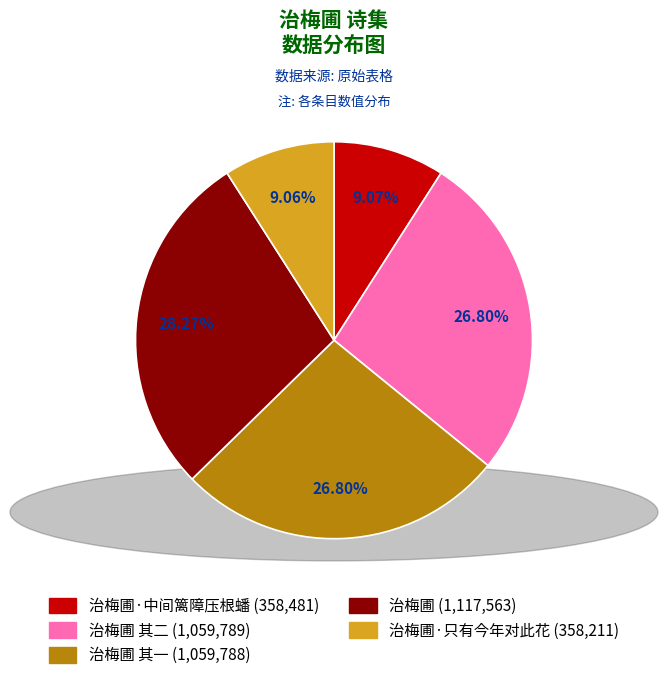

Count the number of slices in the pie.

5